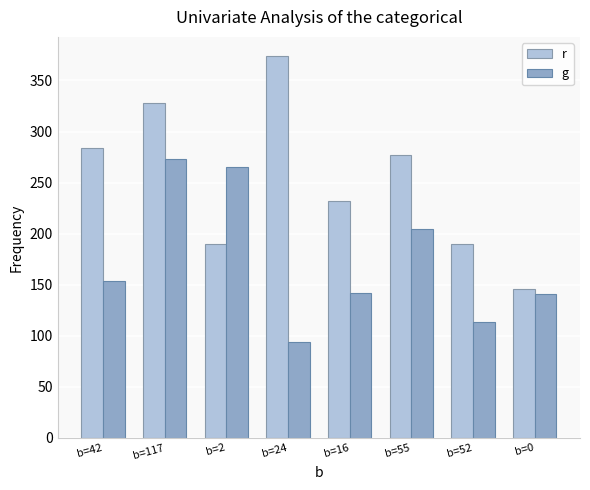

At which category is the sum across all series the highest?

b=117